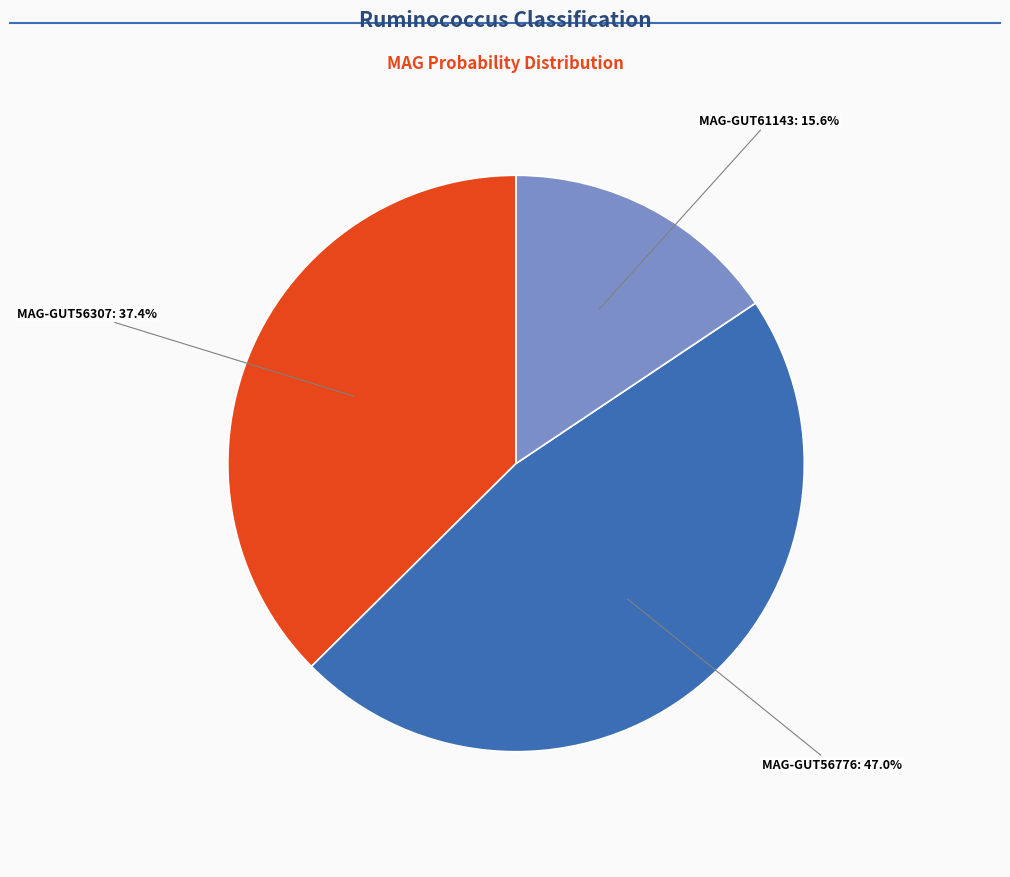

Does any single category account for the majority?

No